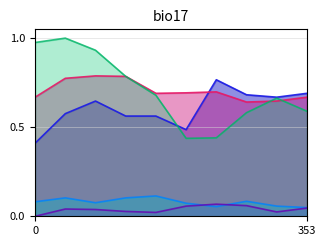

True or false: Homicide and Aggravated Assault cross at least once.

False